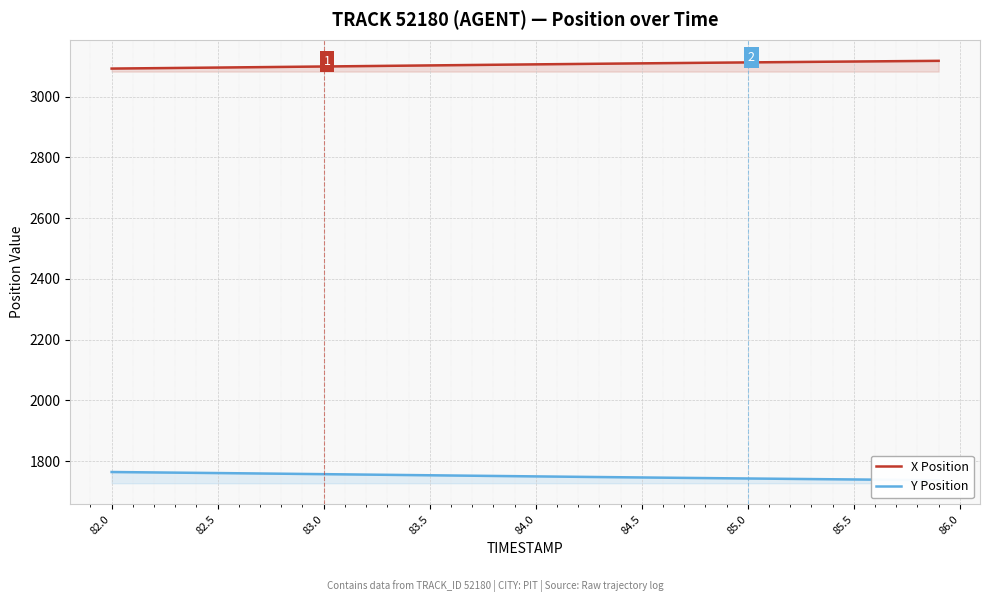

True or false: X Position and Y Position cross at least once.

False